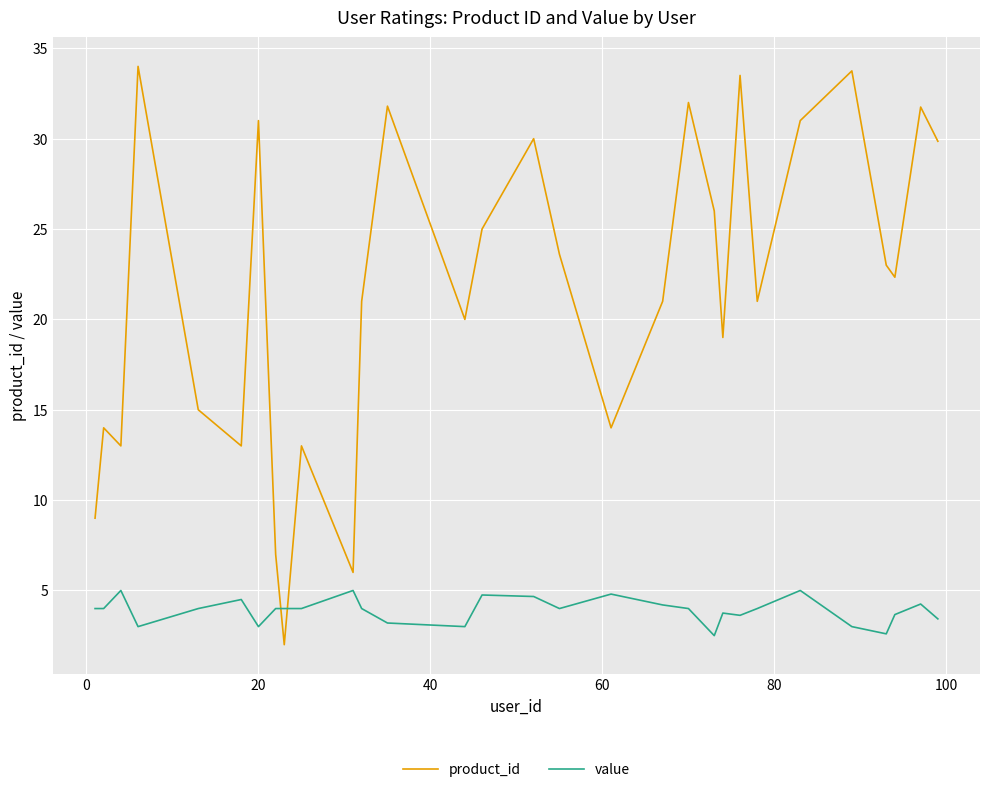

How many interior local peaks does the product_id series have?

10